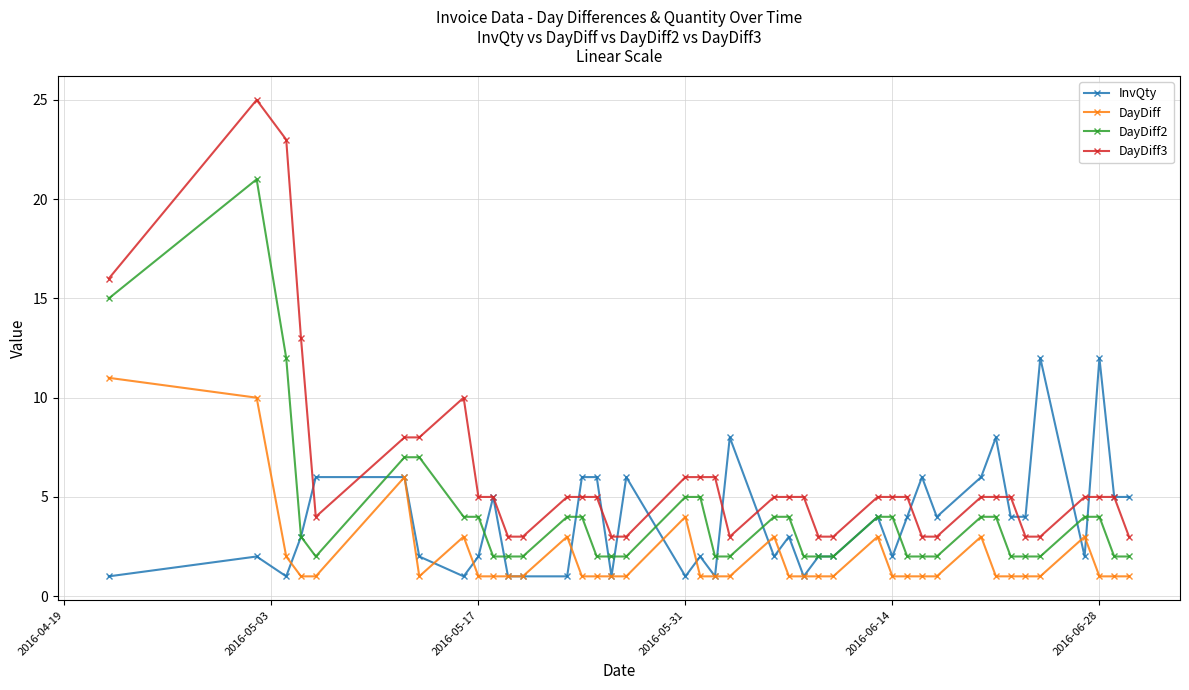

True or false: InvQty has more than 1 interior local peaks.

True